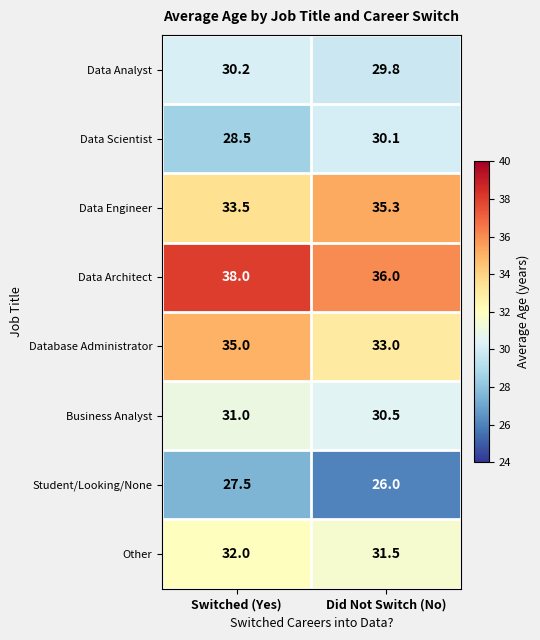

What is the difference between the highest and lowest values at Switched (Yes)?

10.5